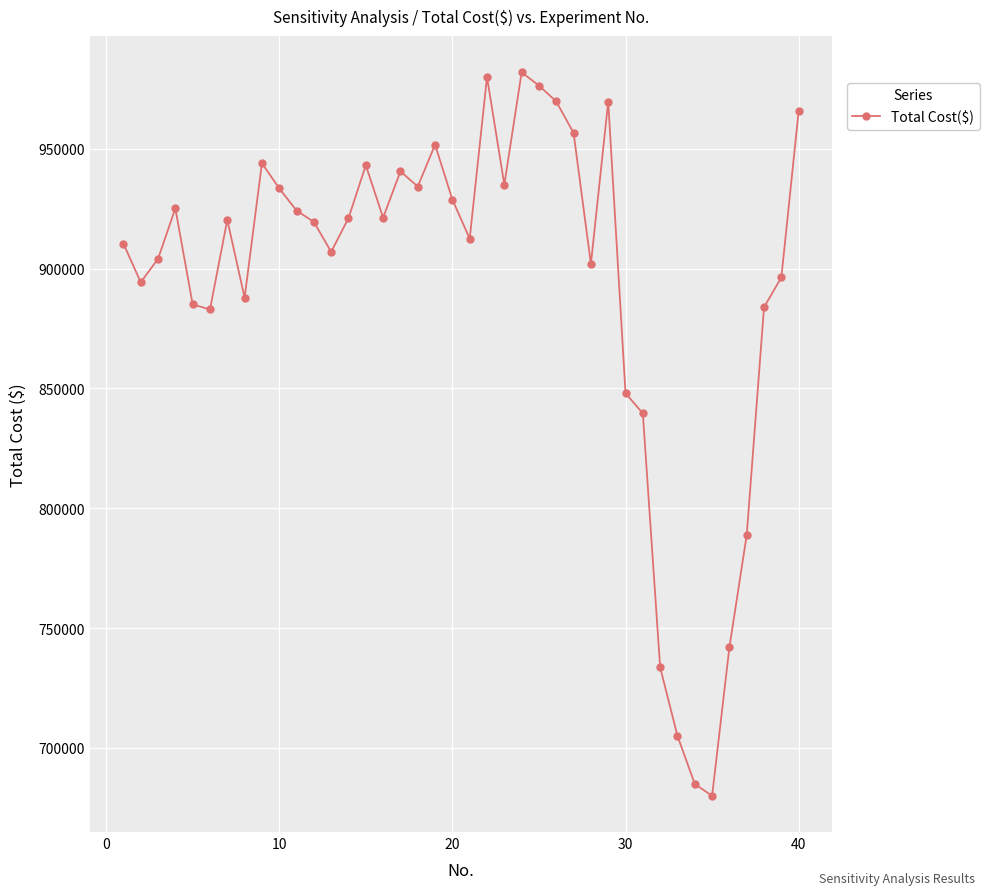

What is the average value?

893288.7